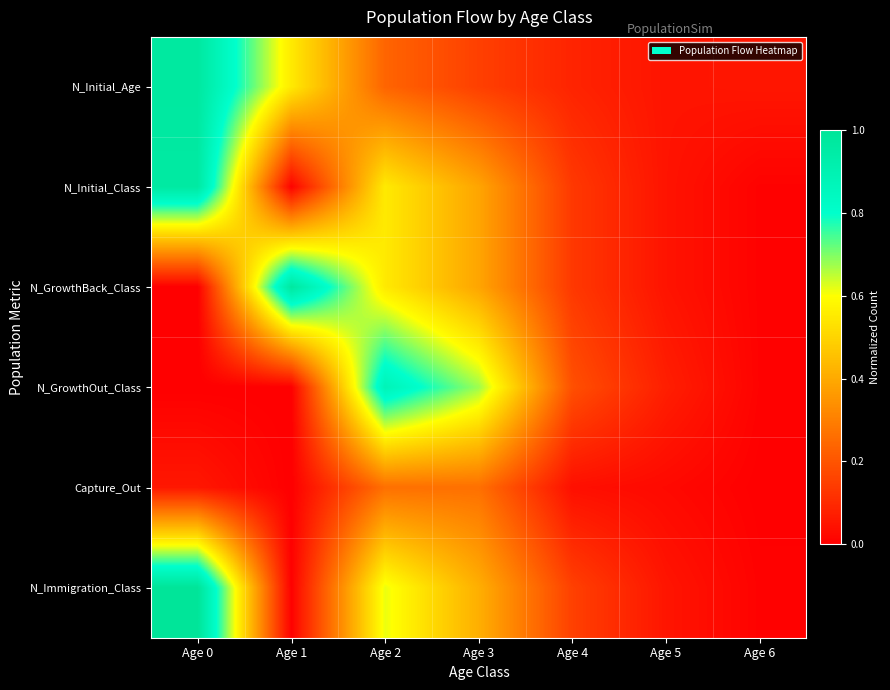

Reading right to left, what are all the values shown in this chart?

N_Initial_Age: Age 6=0.1	Age 5=0.0	Age 4=0.1	Age 3=0.2	Age 2=0.2	Age 1=0.6	Age 0=1.0
N_Initial_Class: Age 6=0.0	Age 5=0.0	Age 4=0.1	Age 3=0.4	Age 2=0.6	Age 1=0.0	Age 0=1.0
N_GrowthBack_Class: Age 6=0.0	Age 5=0.0	Age 4=0.1	Age 3=0.4	Age 2=0.6	Age 1=1.0	Age 0=0.0
N_GrowthOut_Class: Age 6=0.0	Age 5=0.1	Age 4=0.2	Age 3=0.7	Age 2=0.9	Age 1=0.0	Age 0=0.0
Capture_Out: Age 6=0.0	Age 5=0.0	Age 4=0.0	Age 3=0.3	Age 2=0.3	Age 1=0.0	Age 0=0.1
N_Immigration_Class: Age 6=0.0	Age 5=0.1	Age 4=0.2	Age 3=0.4	Age 2=0.6	Age 1=0.0	Age 0=1.0